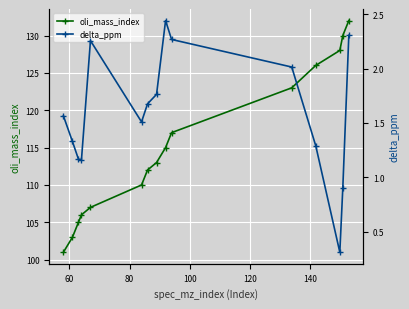

What is the difference between the second highest and minimum values in the delta_ppm series?

2.0